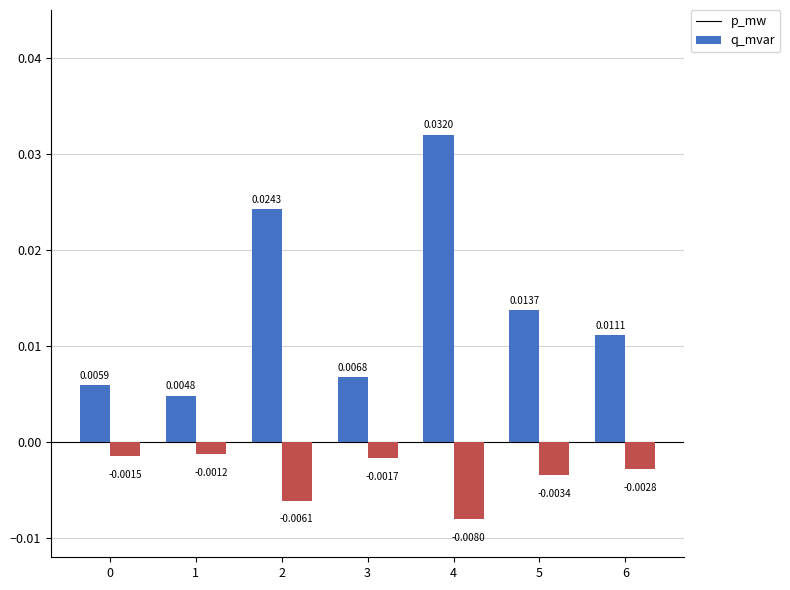

Which series has the widest spread of values?

p_mw